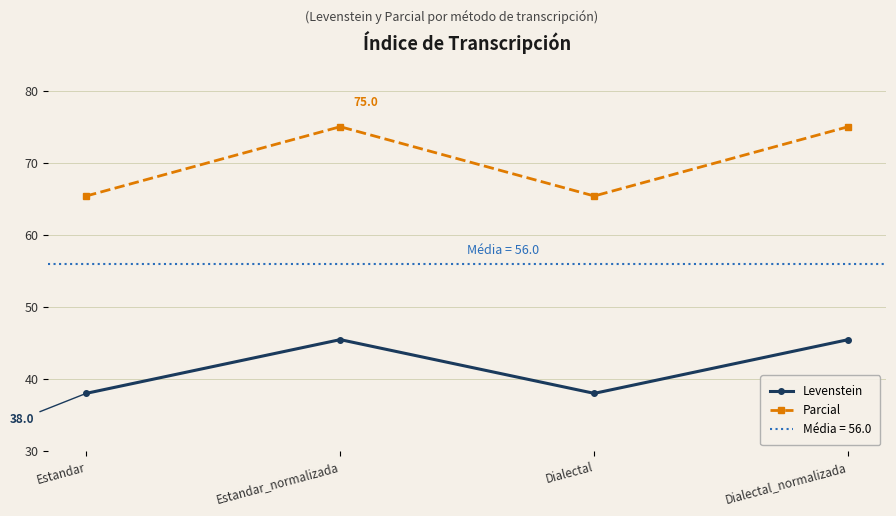

Which series has the largest range (max minus min)?

Parcial